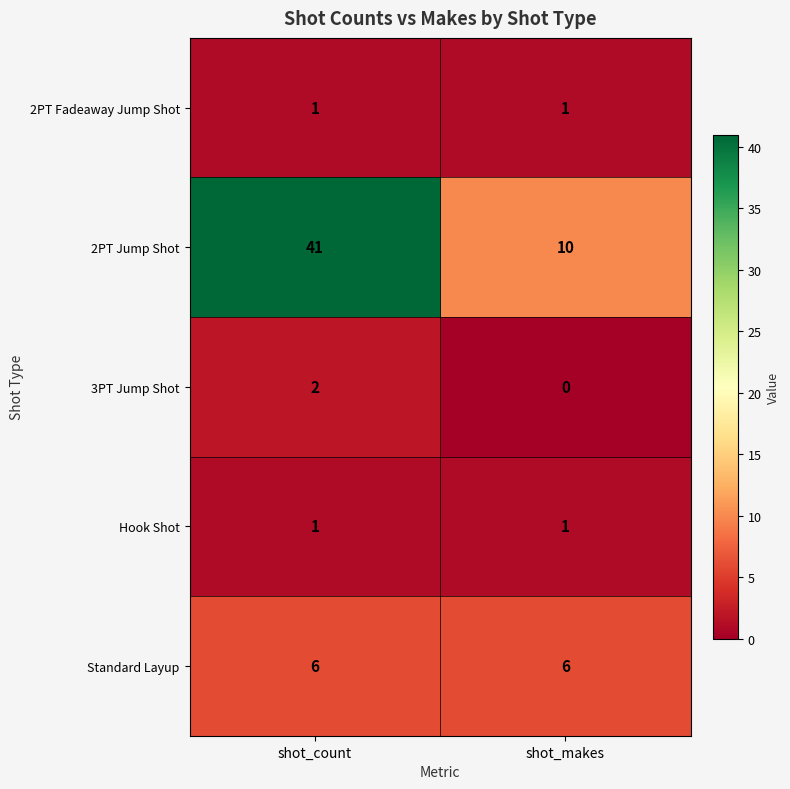

What is the average value of the 2PT Jump Shot series?

26